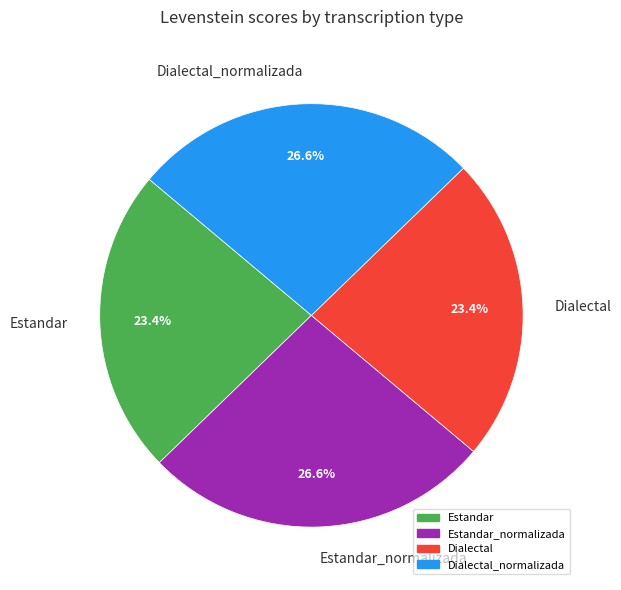

Does Dialectal_normalizada represent more than half of the total?

No